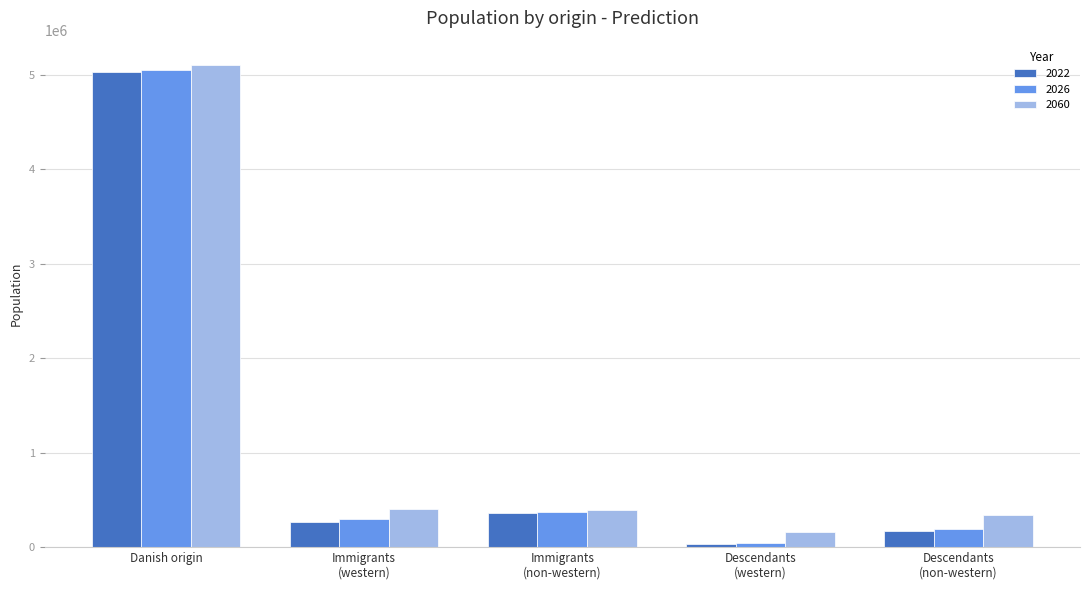

Is it true that 2060 equals 5106657 at Danish origin?

True